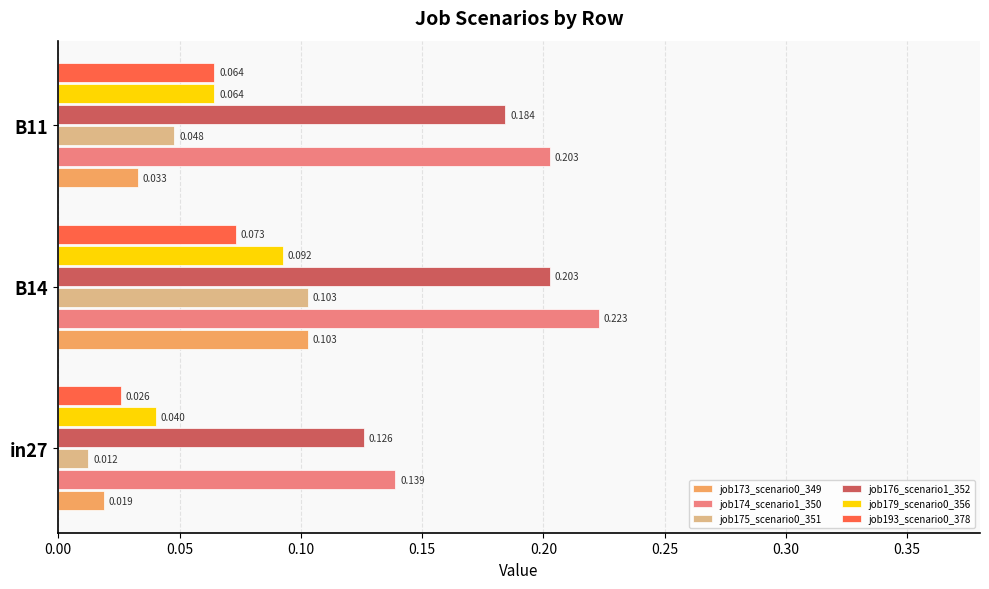

Which series has the largest total across all categories?

job174_scenario1_350